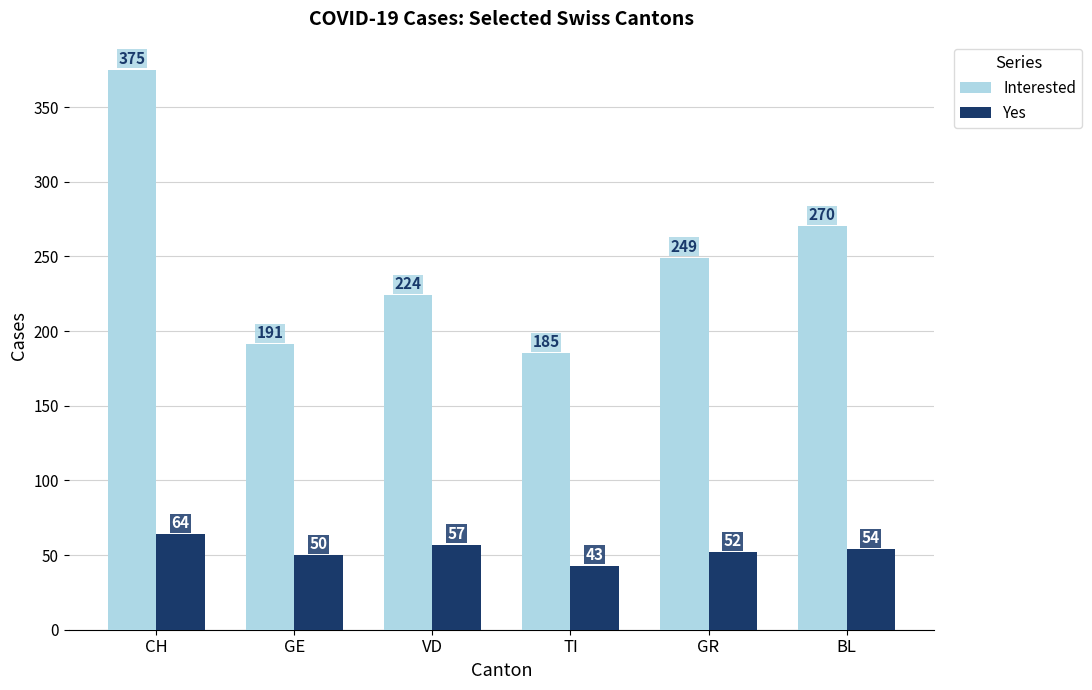

Rank the series at VD from lowest to highest value.

Yes, Interested